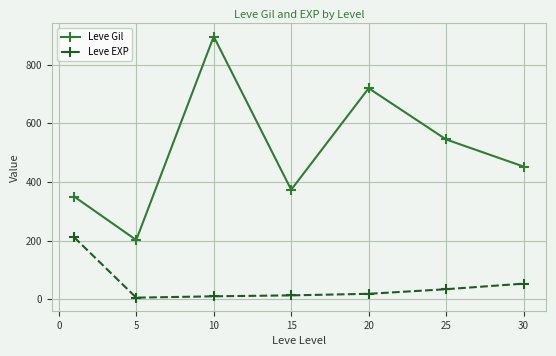

What is the greatest value displayed?

896.7